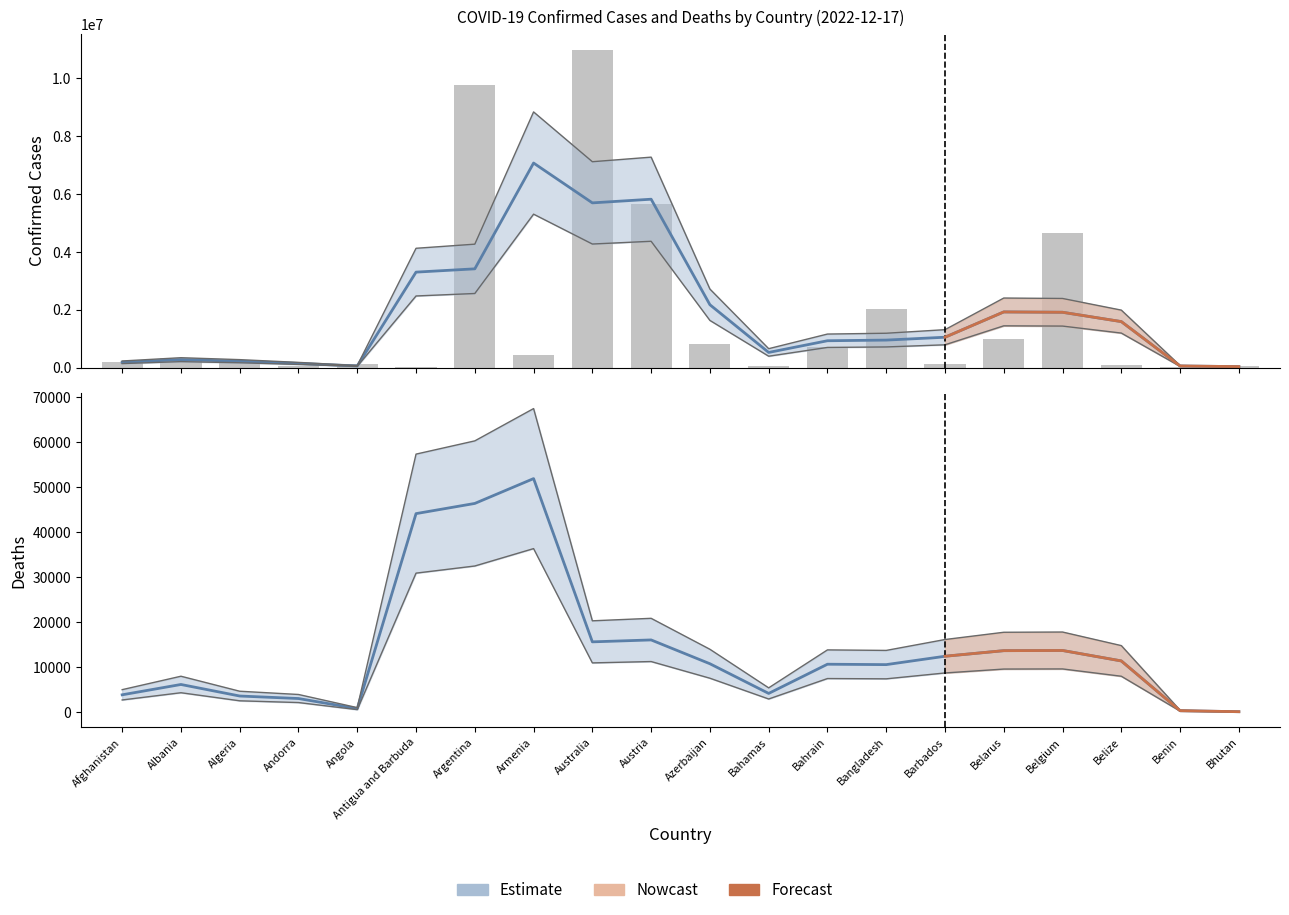

What is the label of the 3rd bar from the right?

Belize